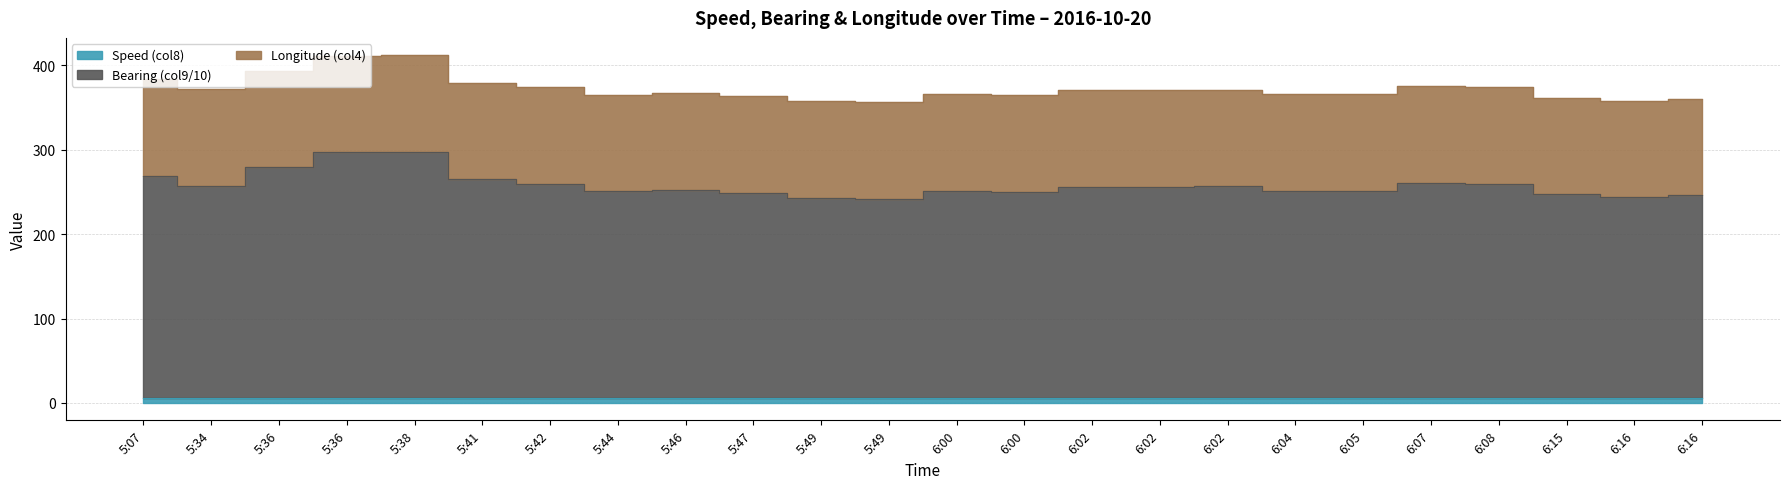

What is the maximum value shown in the chart?

297.4